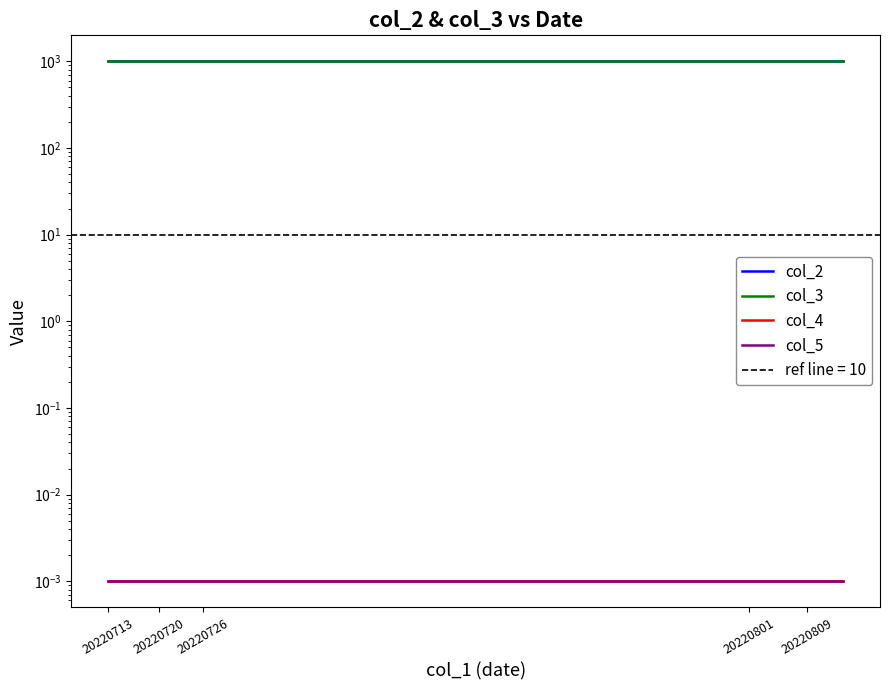

Is the value of col_4 at 20220809 greater than the value of col_5 at 18?

No